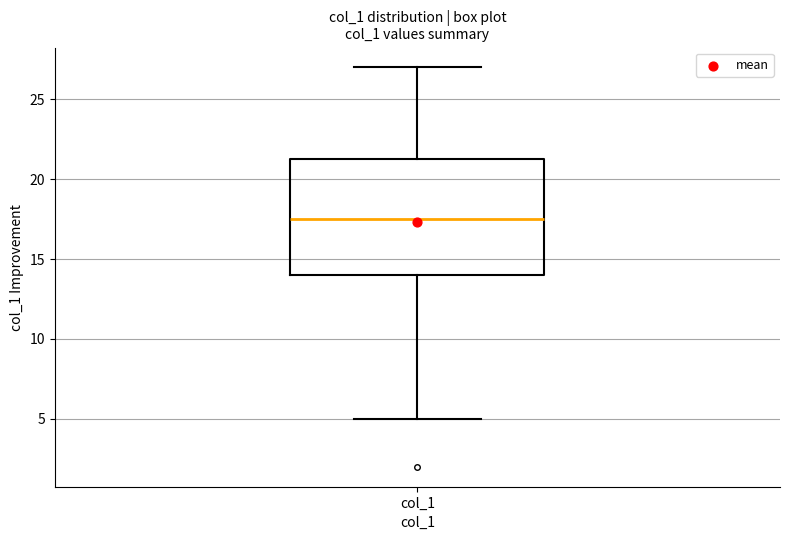

Transcribe this box plot: give where the median line is, the range the box spans, and where the two whiskers end, as read against the y-axis. The values are not printed on the chart, so give them approximately, as read against the axis.

median 17.5, box 14.0 to 21.5, whiskers 5.0 to 27.0